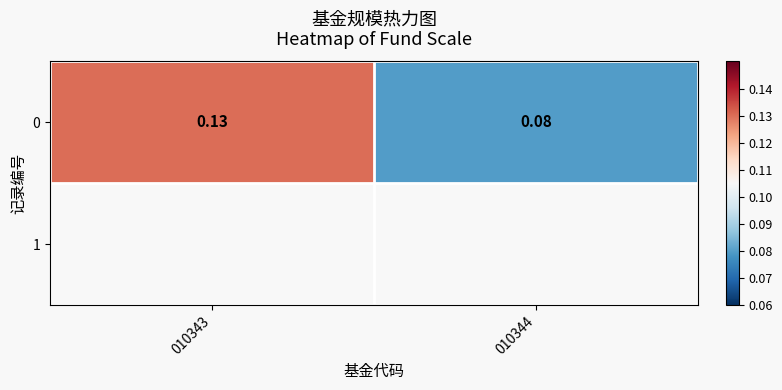

At which label is the value closest to 0?

010344